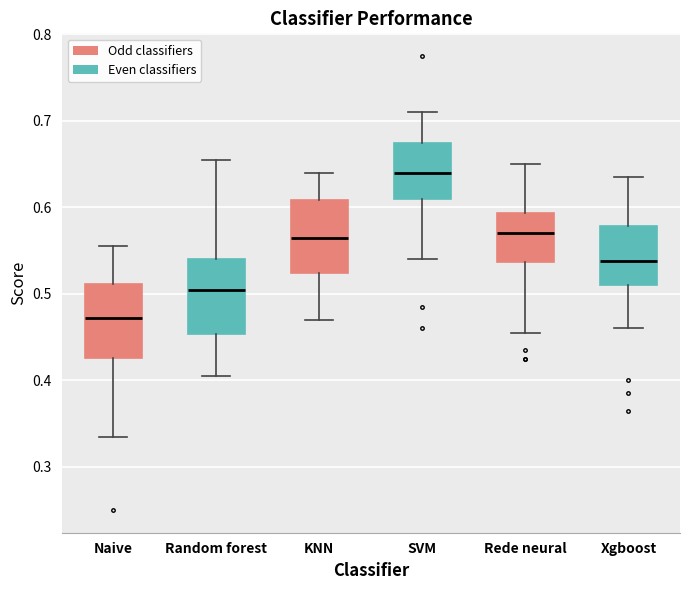

Reading left to right, transcribe this box plot: for each box, give where its median line is, the range the box spans, and where its two whiskers end, as read against the y-axis. The values are not printed on the chart, so give them approximately, as read against the axis.

Naive: median 0.47, box 0.43 to 0.51, whiskers 0.34 to 0.56
Random forest: median 0.51, box 0.45 to 0.54, whiskers 0.41 to 0.66
KNN: median 0.57, box 0.52 to 0.61, whiskers 0.47 to 0.64
SVM: median 0.64, box 0.61 to 0.68, whiskers 0.54 to 0.71
Rede neural: median 0.57, box 0.54 to 0.59, whiskers 0.46 to 0.65
Xgboost: median 0.54, box 0.51 to 0.58, whiskers 0.46 to 0.64